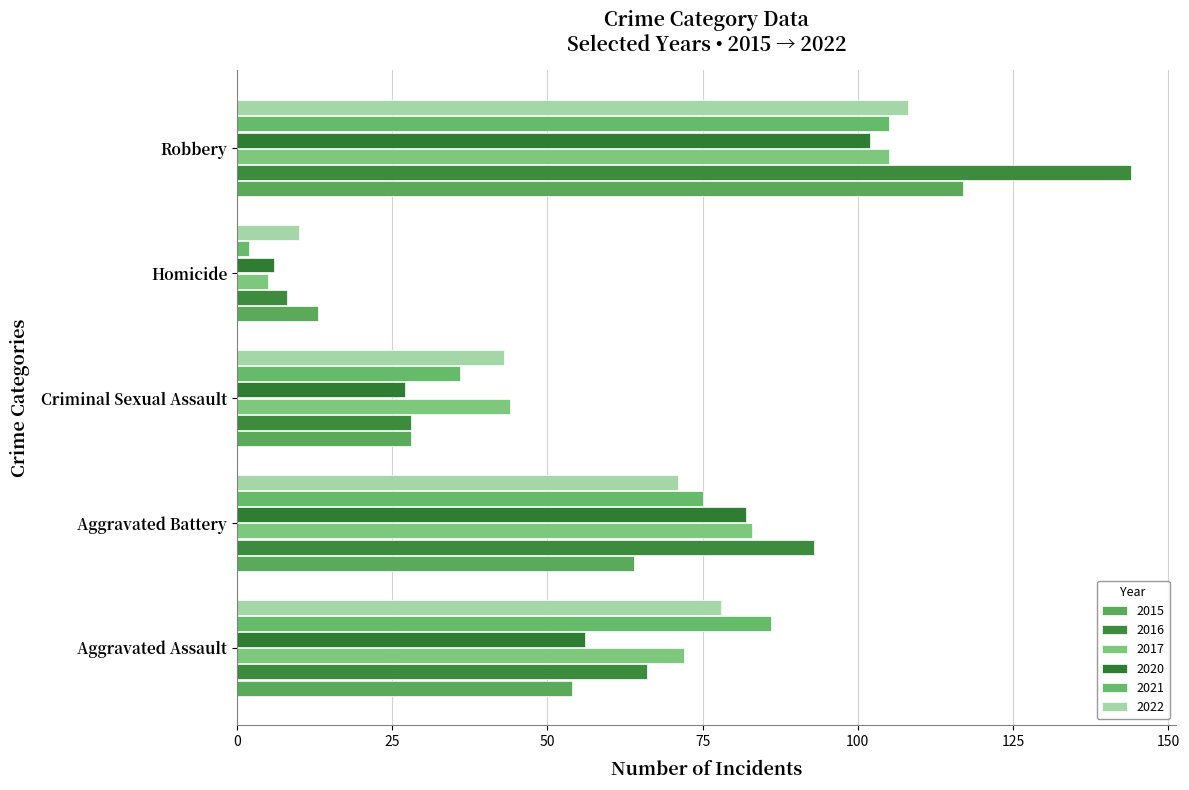

At Criminal Sexual Assault, list the series in order from smallest to largest.

2020, 2015, 2016, 2021, 2022, 2017